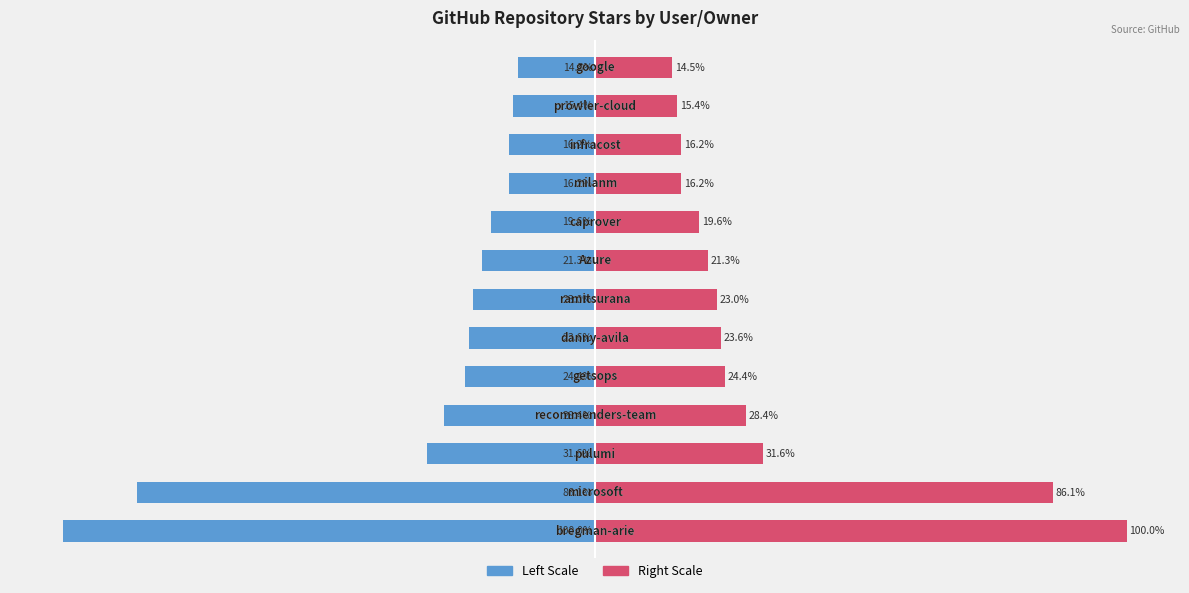

How many groups of bars are there?

13